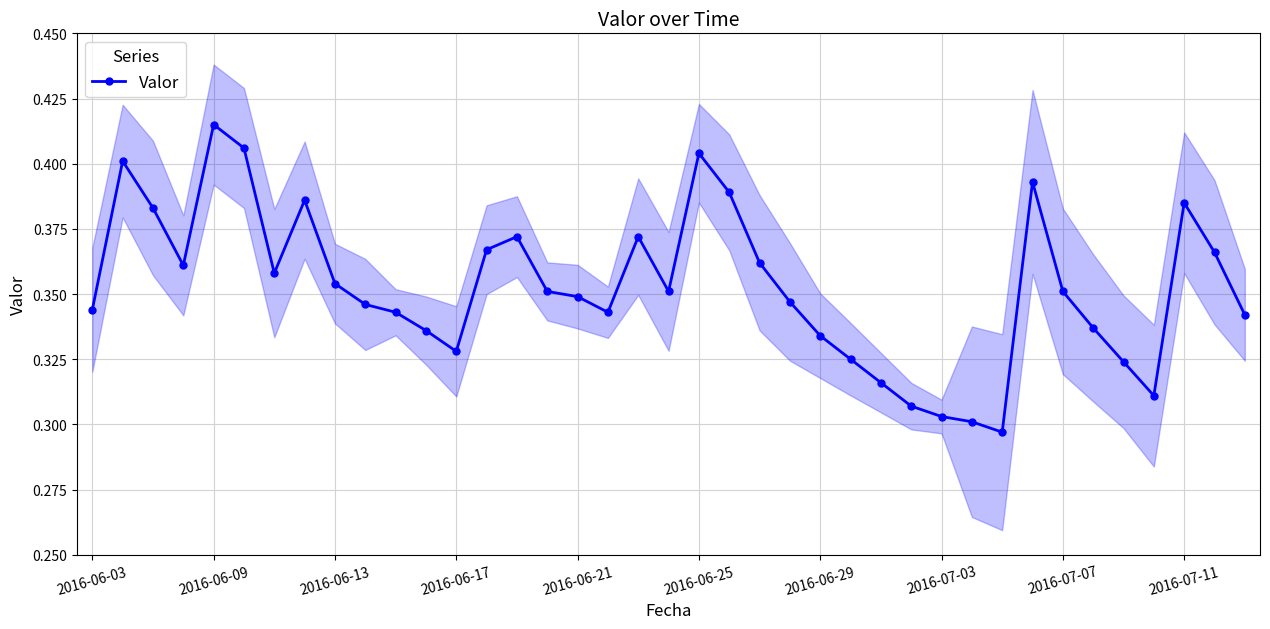

At which label does Valor reach its peak?

2016-06-09